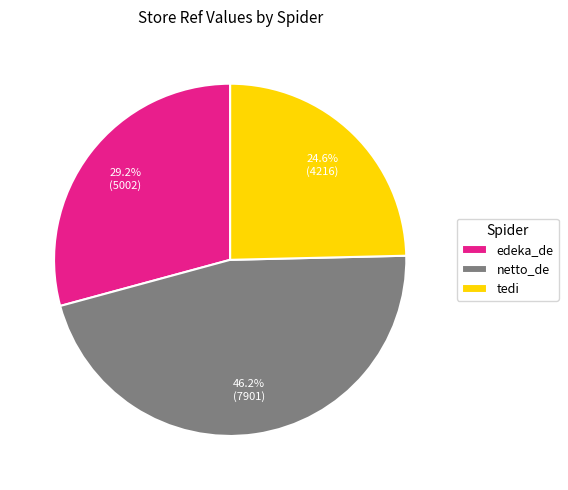

How many segments does this pie chart have?

3